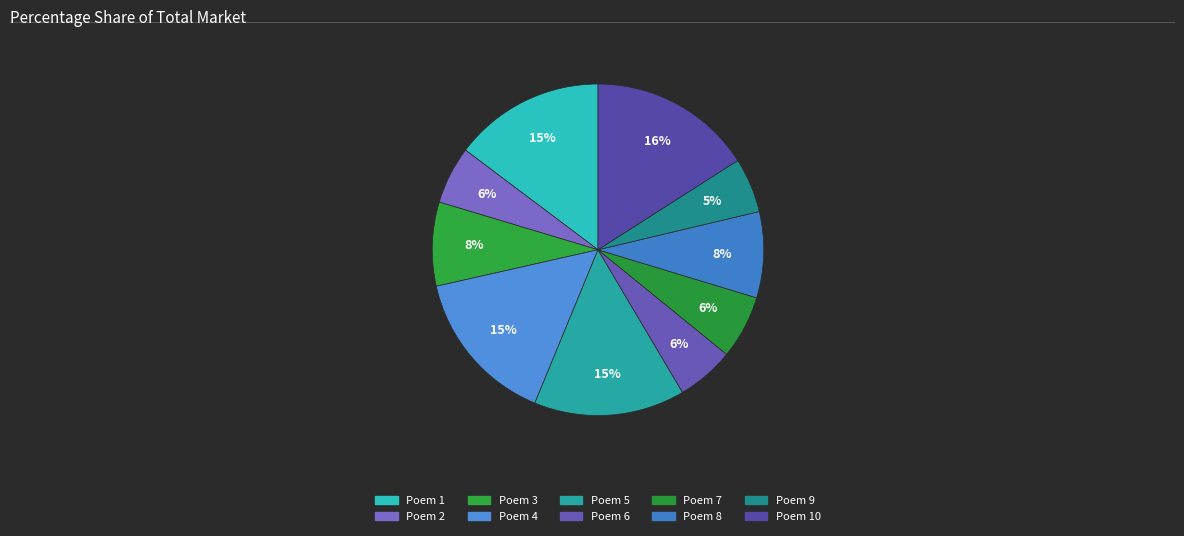

Count the number of slices in the pie.

10